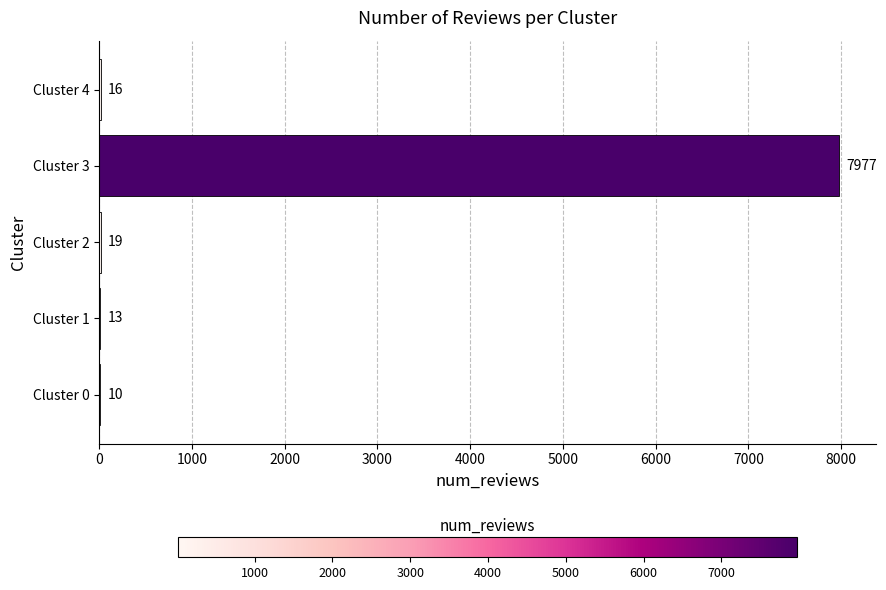

Reading bottom to top, extract all data points from this chart.

Cluster 0=10	Cluster 1=13	Cluster 2=19	Cluster 3=7977	Cluster 4=16